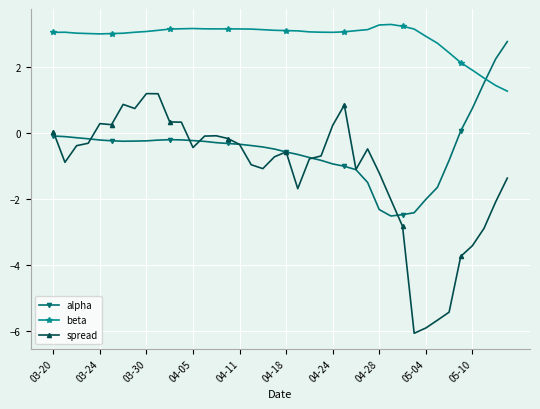

At how many categories does at least one series exceed 0?

40